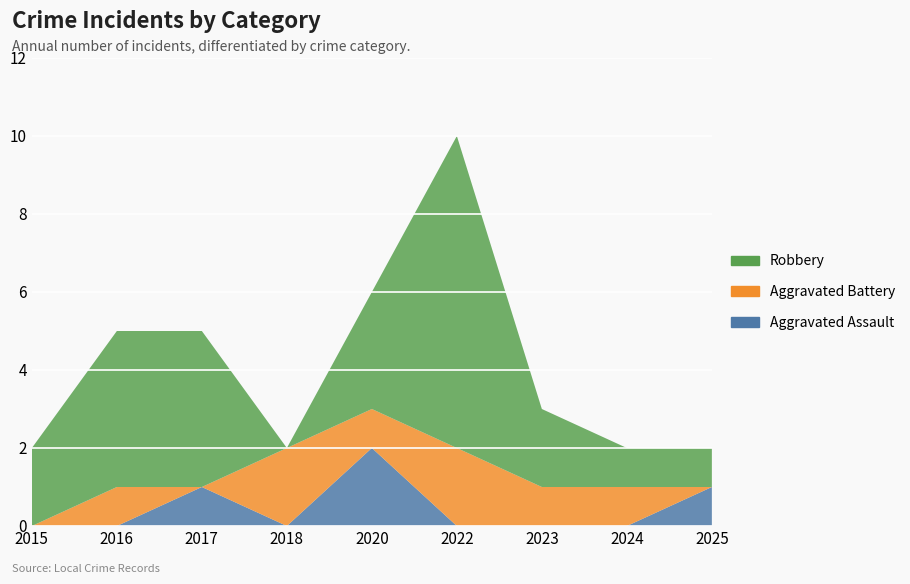

Reading right to left, transcribe all the data shown in this chart.

Aggravated Assault: 1	0	0	0	2	0	1	0	0
Aggravated Battery: 0	1	1	2	1	2	0	1	0
Robbery: 1	1	2	8	3	0	4	4	2